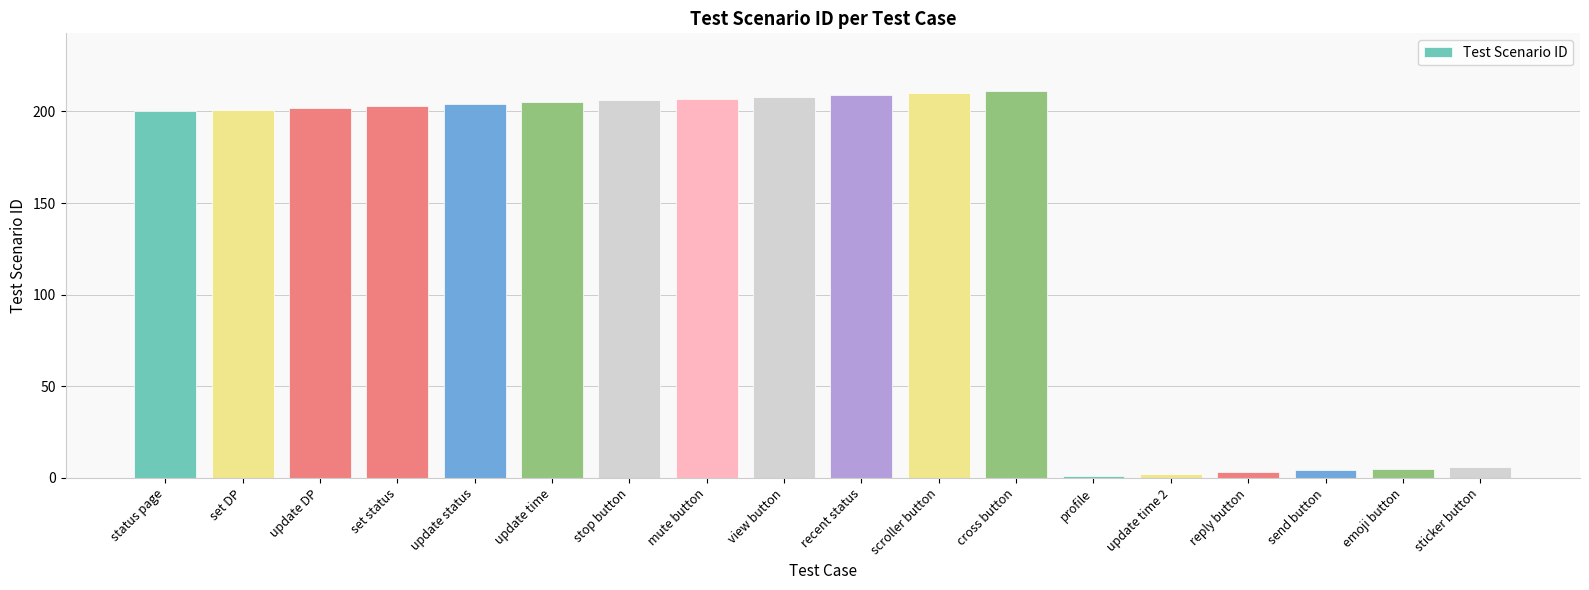

What is the change in value from set DP to recent status?

+8